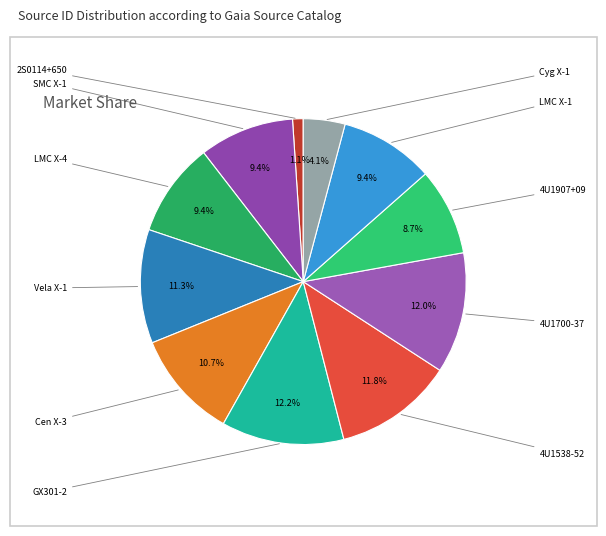

Is there any slice that represents more than half of the pie?

No